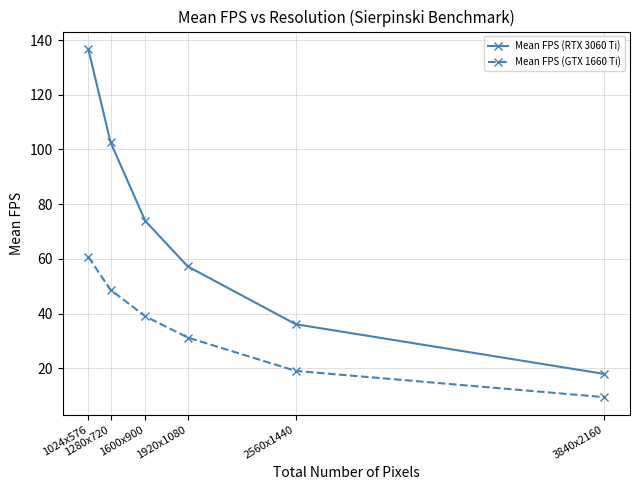

What is the difference between the maximum and minimum values in the Mean FPS (RTX 3060 Ti) series?

118.8